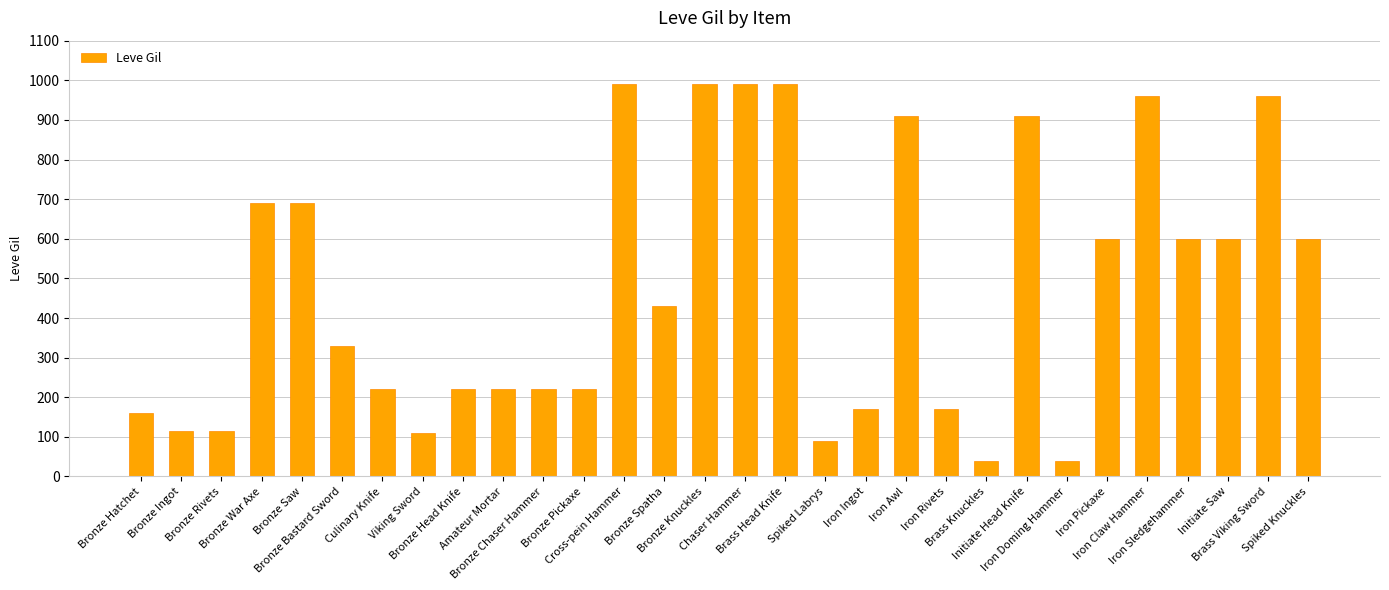

Where does the data first go above 430?

Bronze War Axe